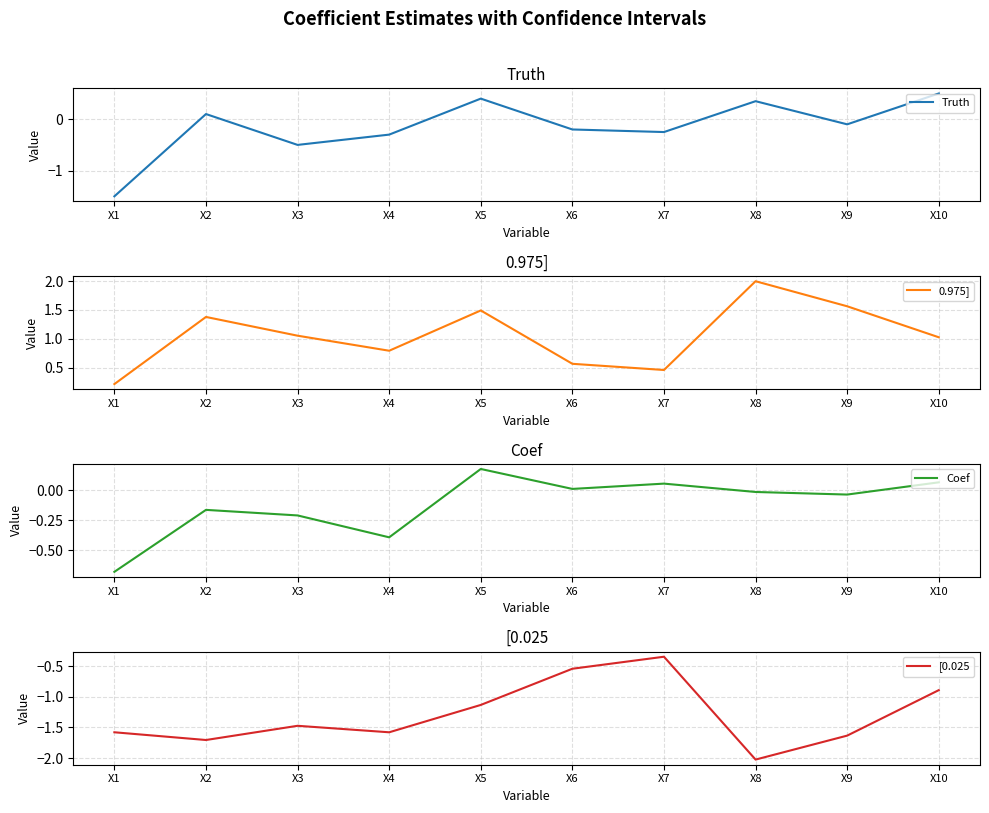

At which category does Truth reach its first local peak?

X2